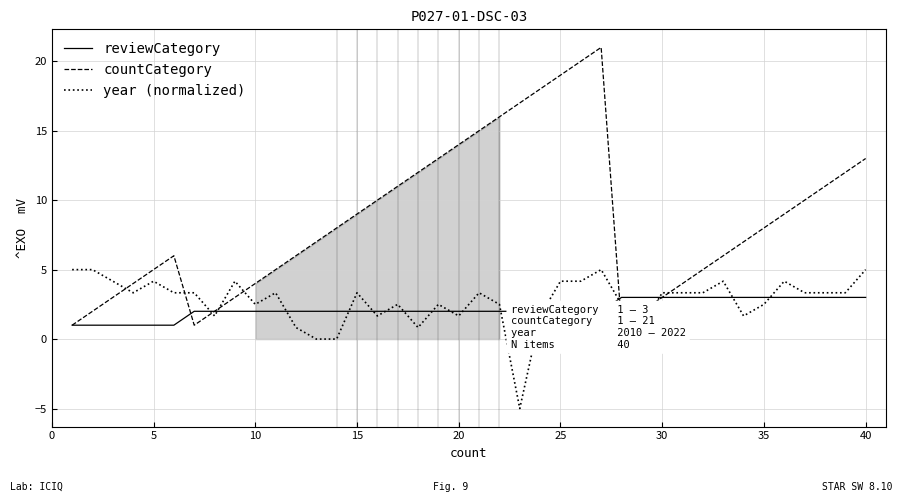

What is the difference between the maximum and second lowest values in the reviewCategory series?

2.0